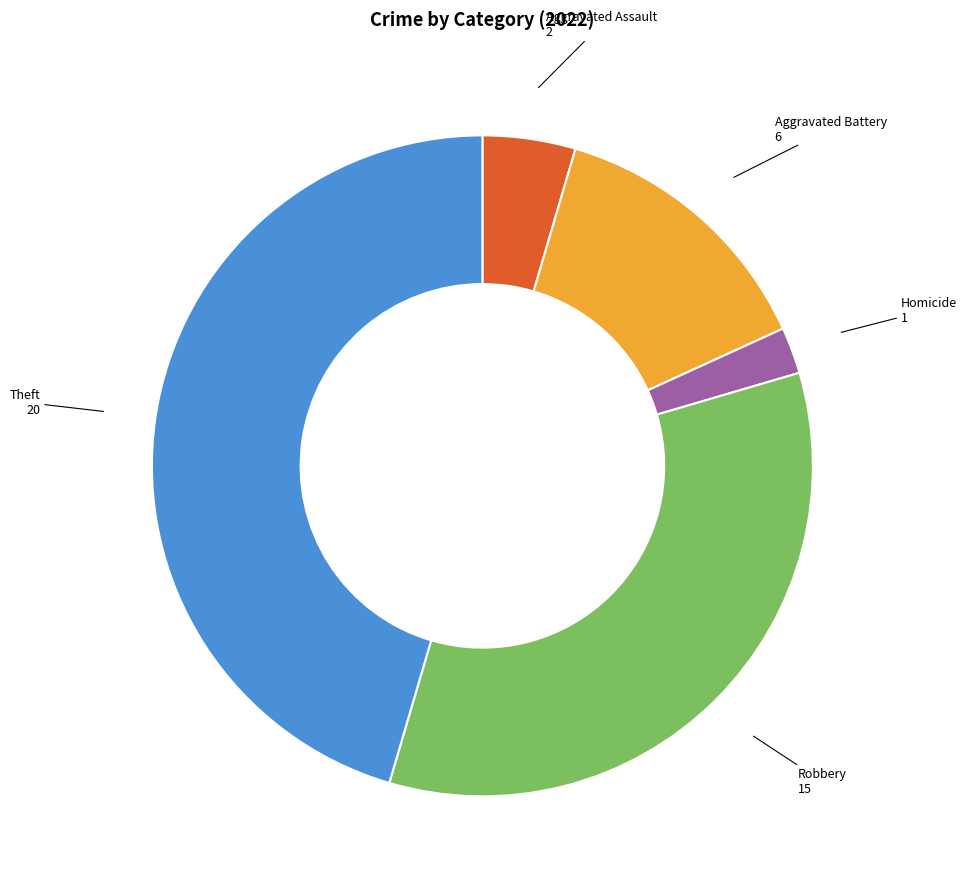

Which has a higher value, Homicide or Aggravated Battery?

Aggravated Battery